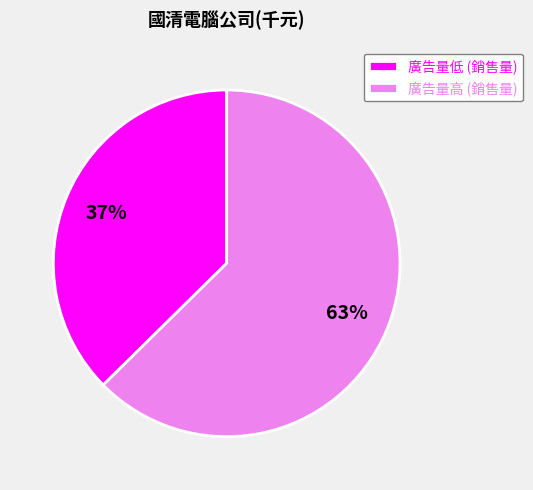

Which category accounts for the majority?

廣告量高 (銷售量)